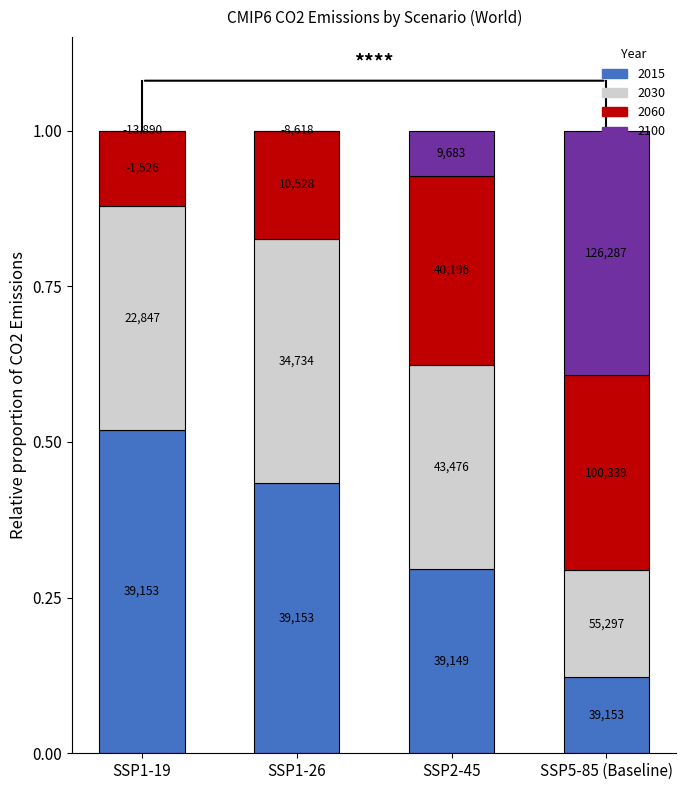

What are all the series names shown in the legend?

2015, 2030, 2060, 2100